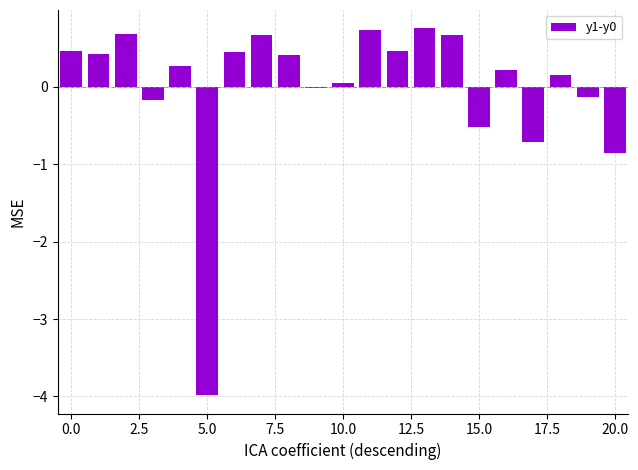

What is the maximum value shown in the chart?

0.8